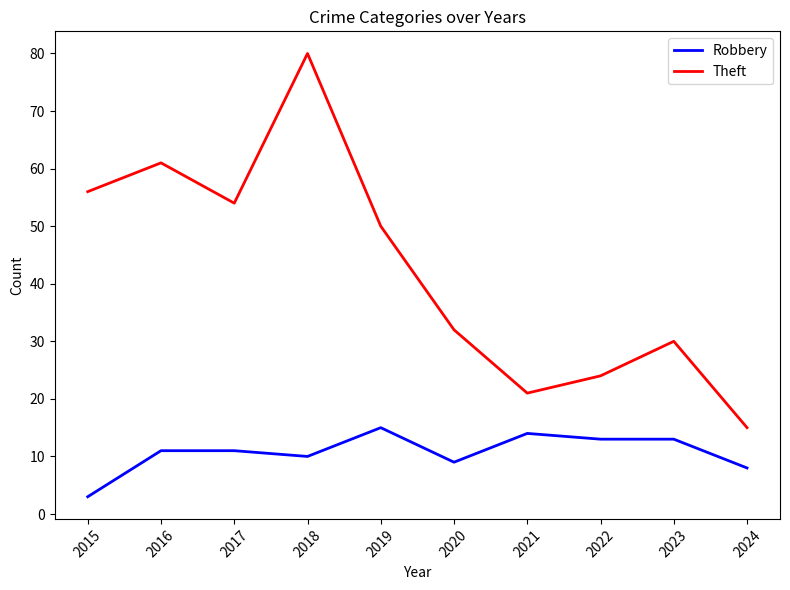

Is the value of Robbery at 2016 greater than the value of Theft at 2023?

No